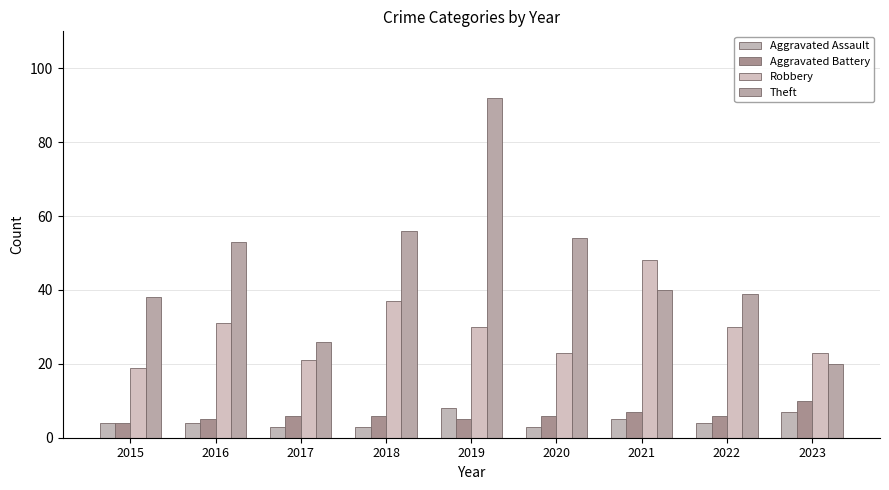

Reading left to right, extract all data points from this chart.

Aggravated Assault: 4	4	3	3	8	3	5	4	7
Aggravated Battery: 4	5	6	6	5	6	7	6	10
Robbery: 19	31	21	37	30	23	48	30	23
Theft: 38	53	26	56	92	54	40	39	20